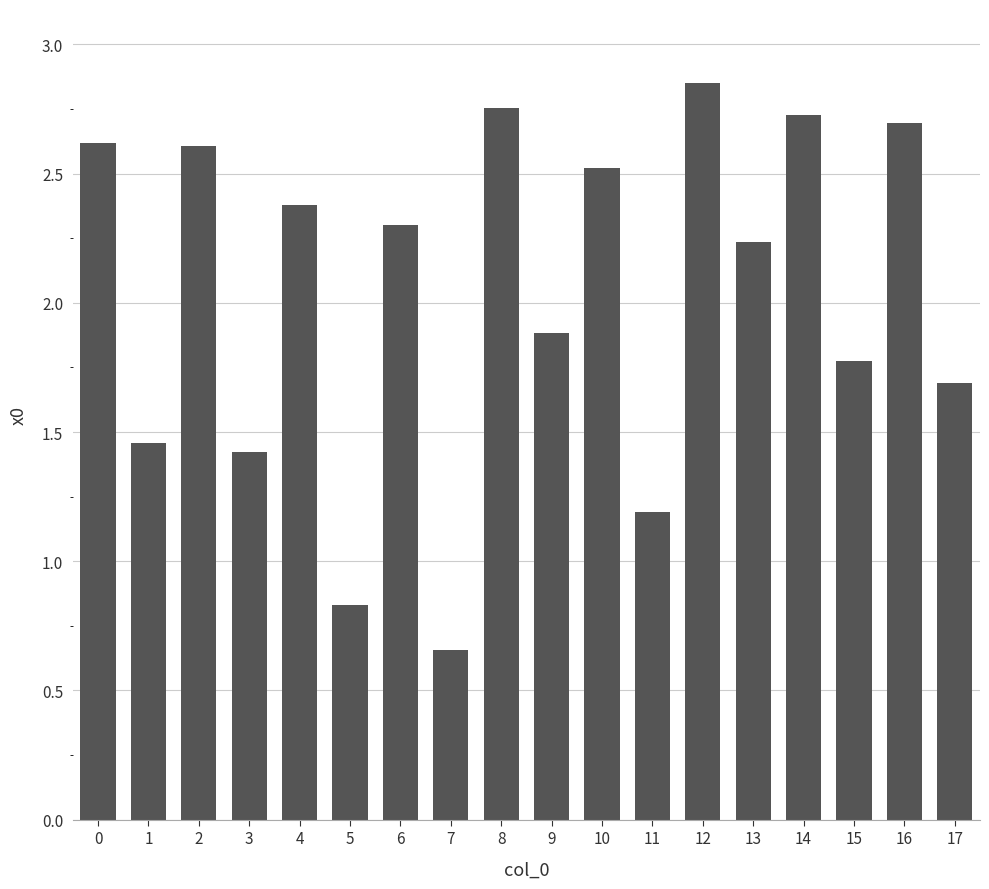

What is the change in value from 8 to 16?

-0.1